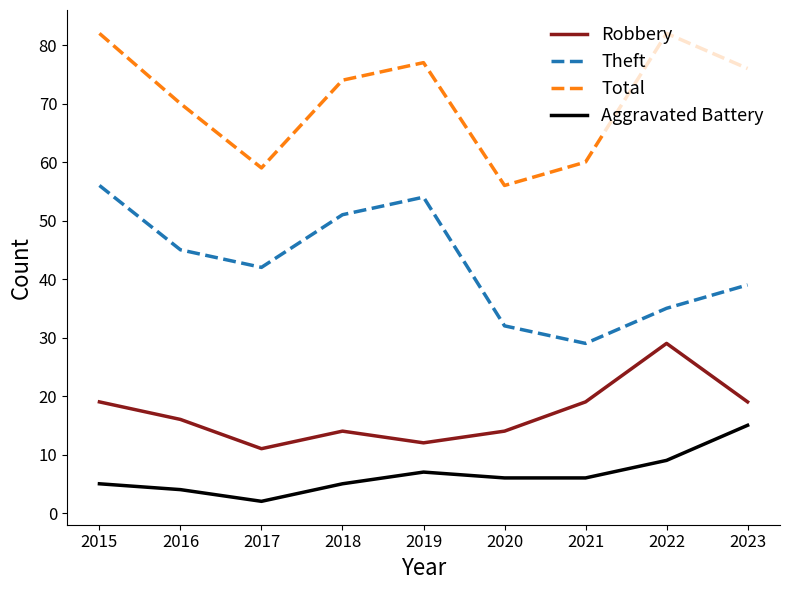

True or false: Aggravated Battery and Robbery cross at least once.

False